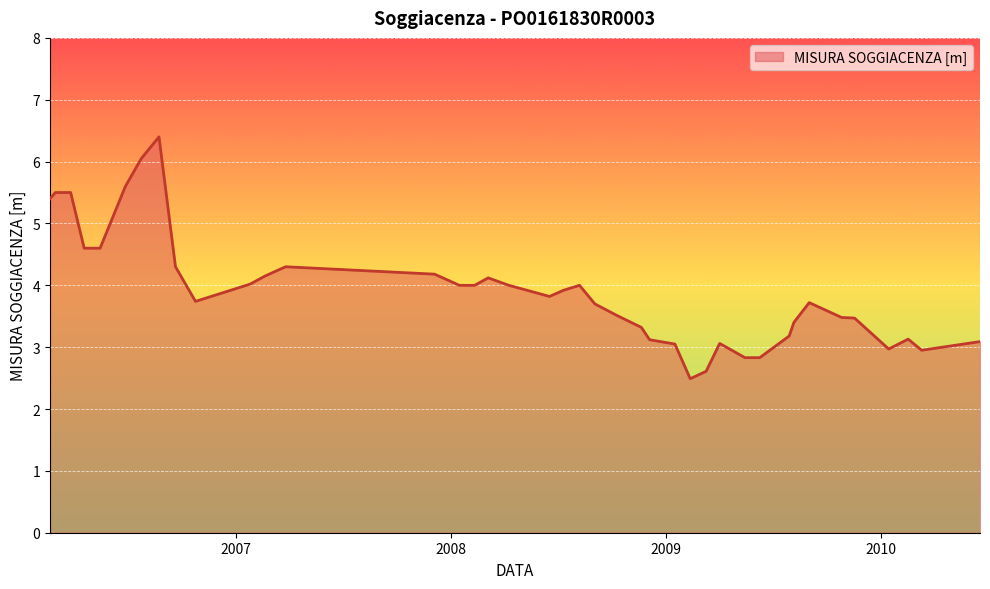

What is the smallest value displayed?

2.5